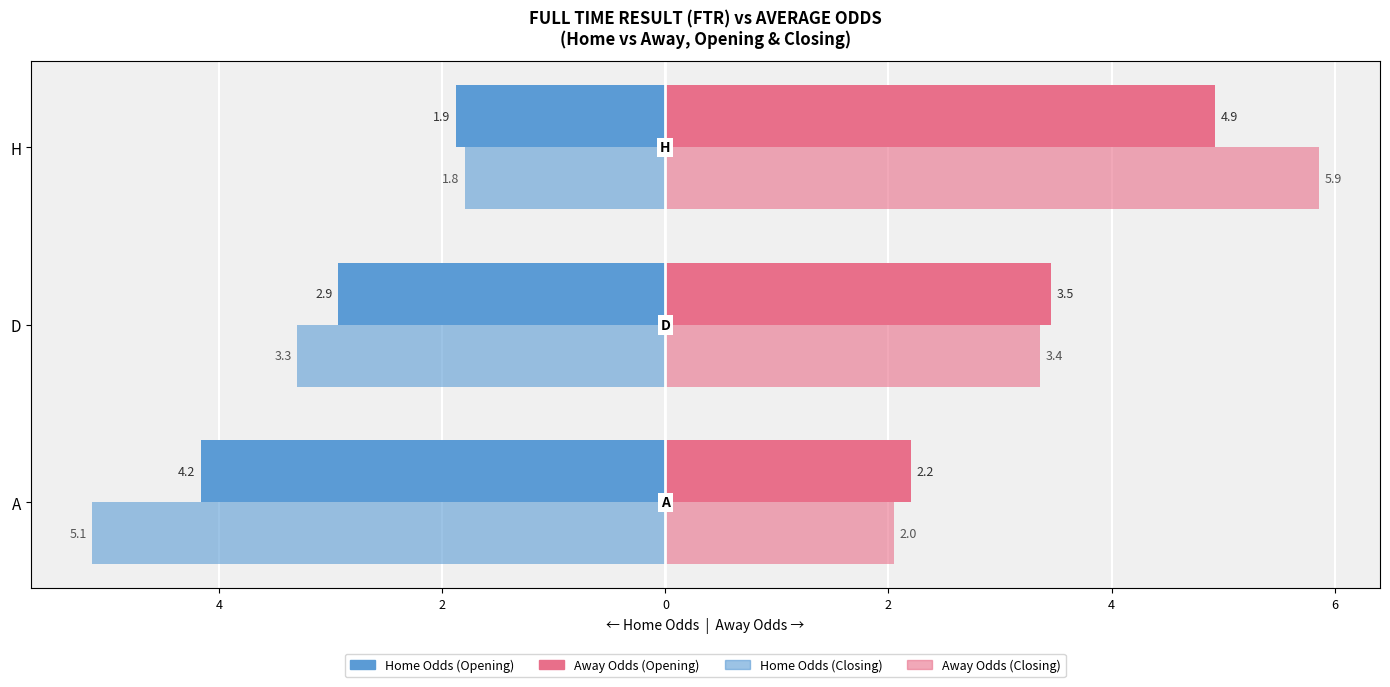

How many bars are there in each group?

4